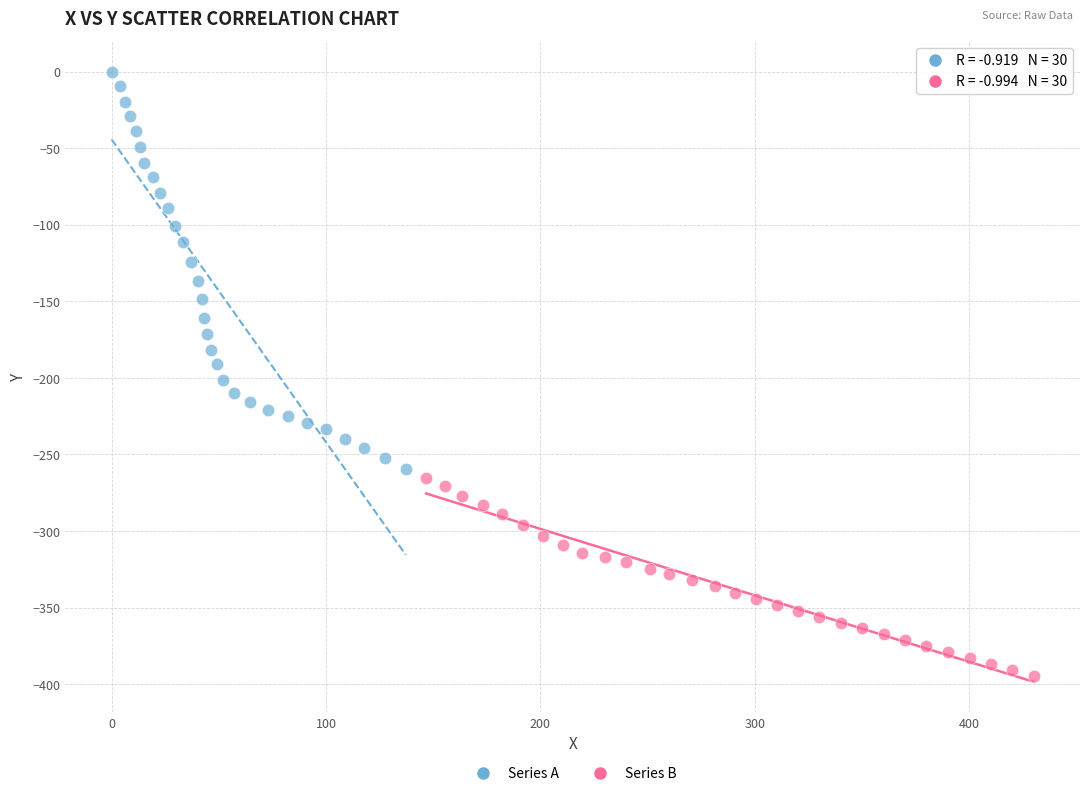

Which series has the largest Y range (max minus min)?

Series A